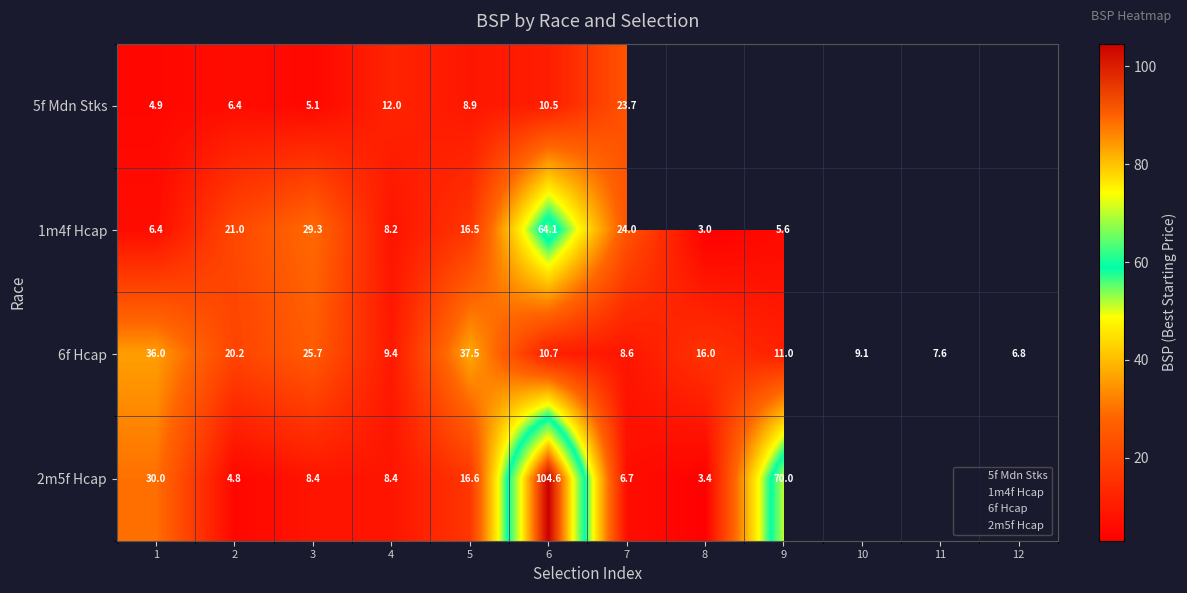

Which series changed the most between 5 and 8?

6f Hcap